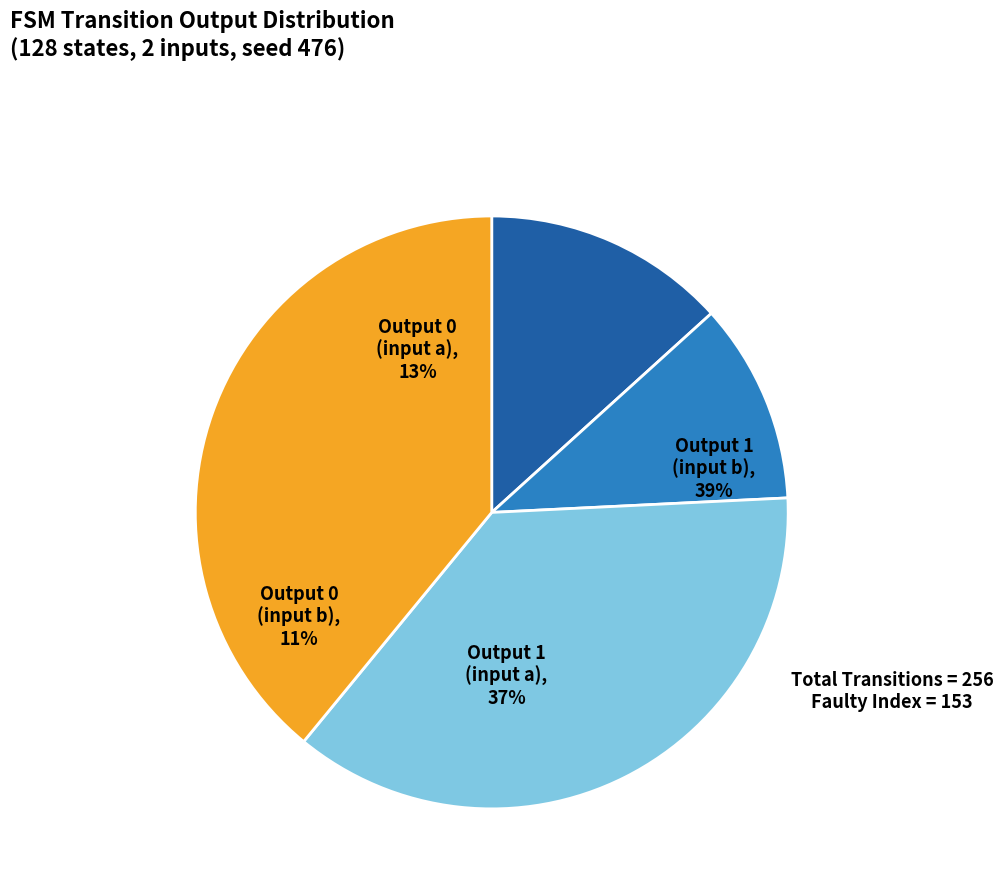

To the nearest percent, what is the average slice percentage?

25%